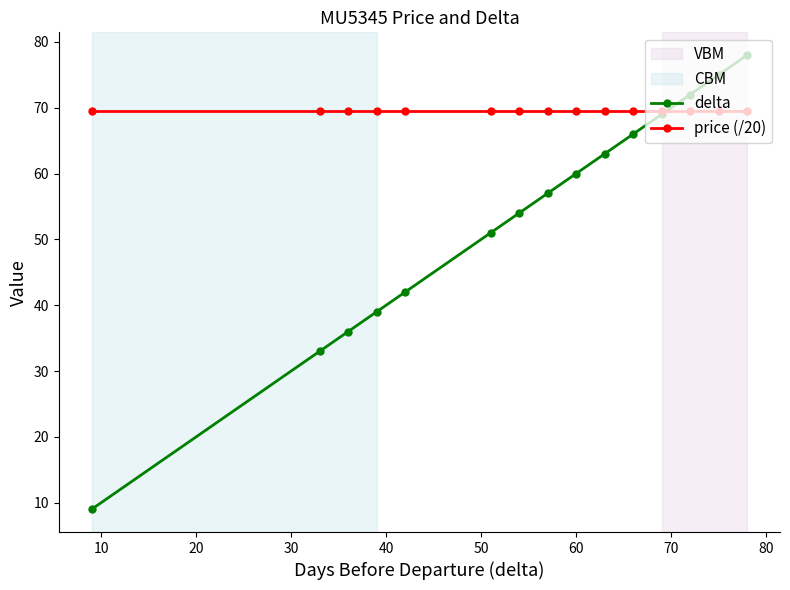

What is the greatest value displayed?

78.0